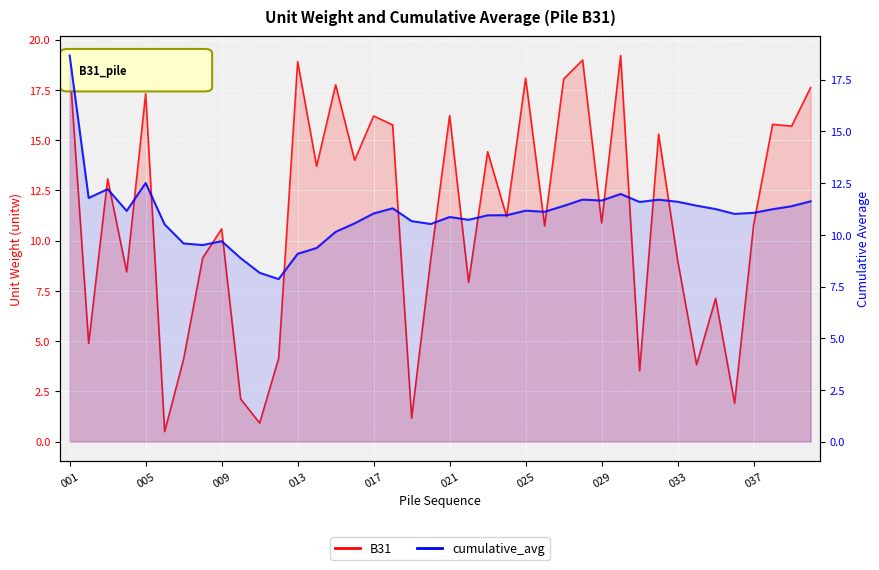

How many categories are shown in the chart?

40